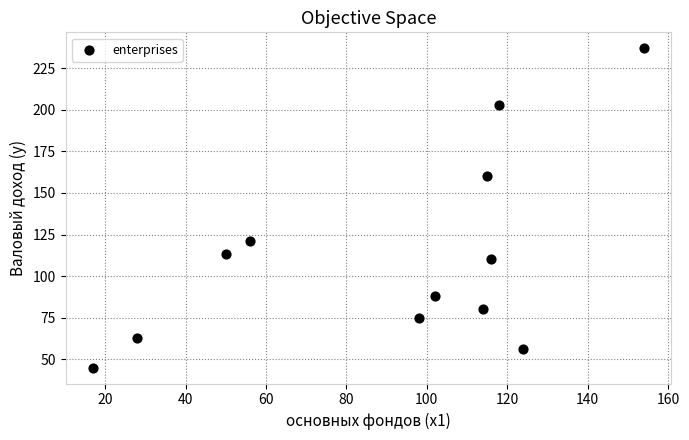

What is the range of X values (max minus min)?

137